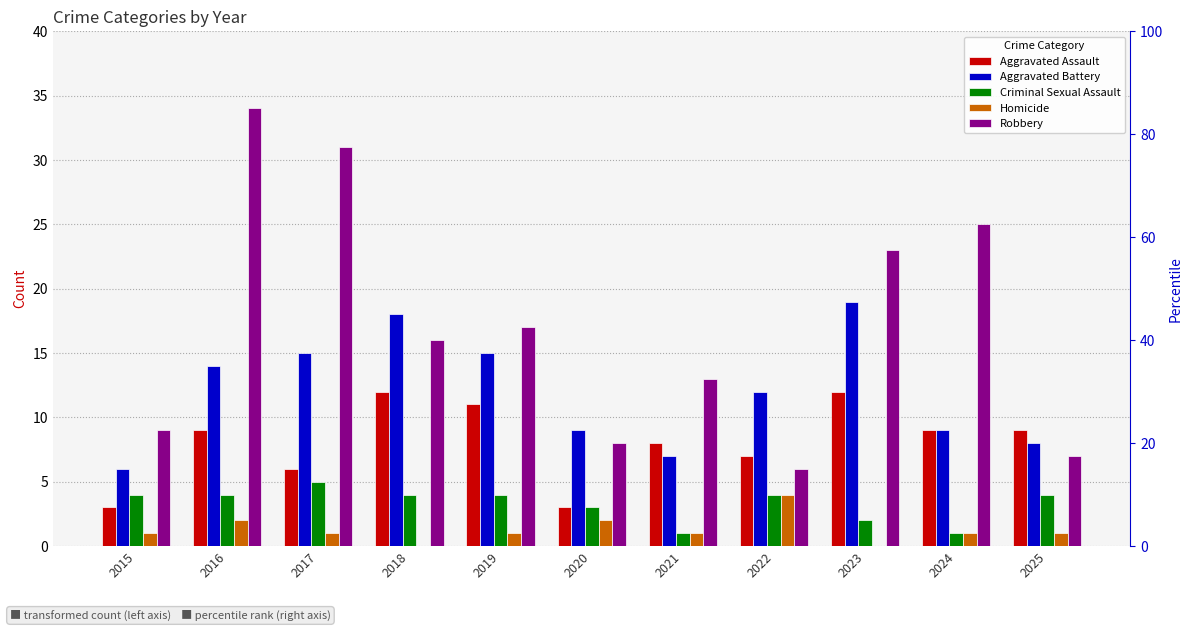

What is the difference between the second highest and minimum values in the Criminal Sexual Assault series?

3